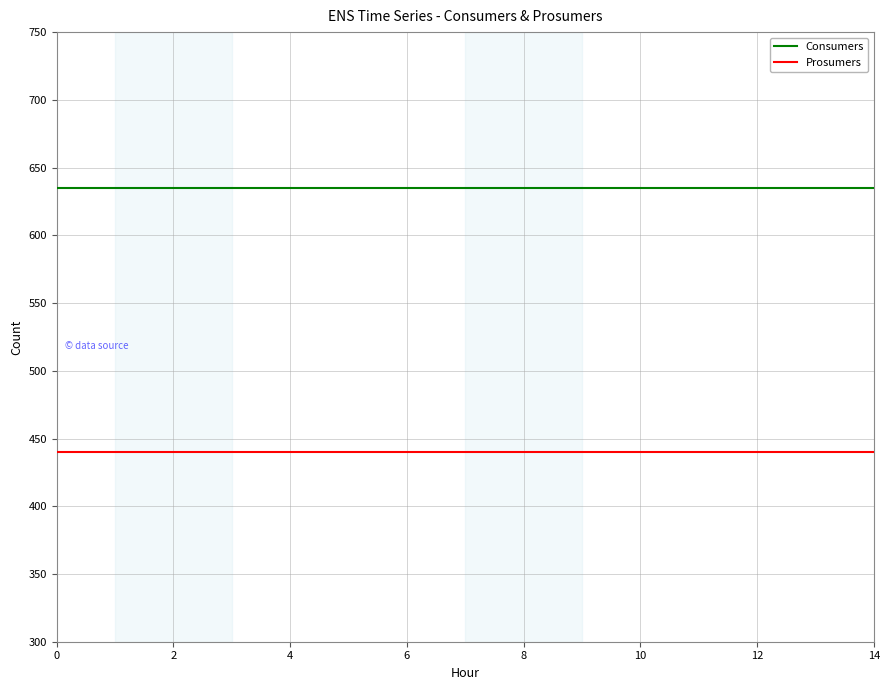

True or false: Prosumers and Consumers cross at least once.

False